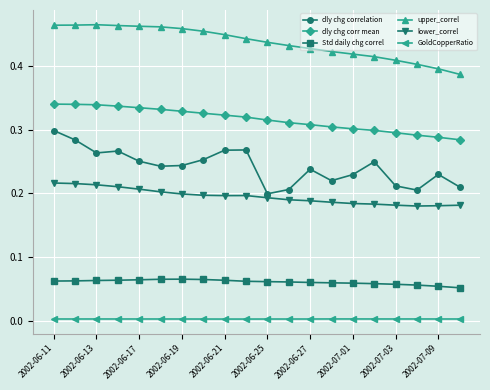

Which series has the largest total across all categories?

upper_correl